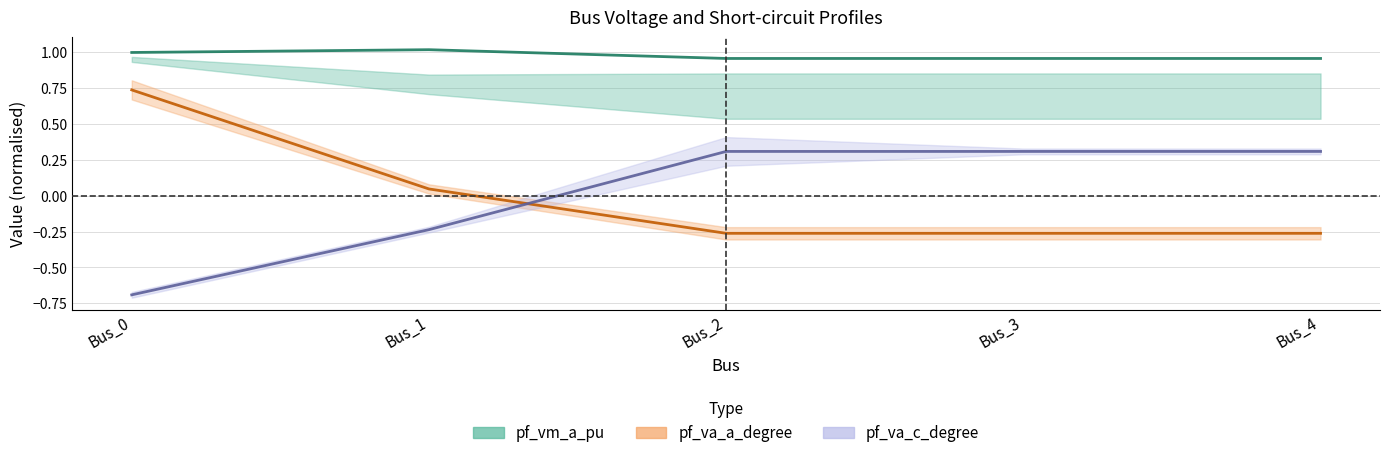

At which category is the sum across all series the highest?

Bus_0